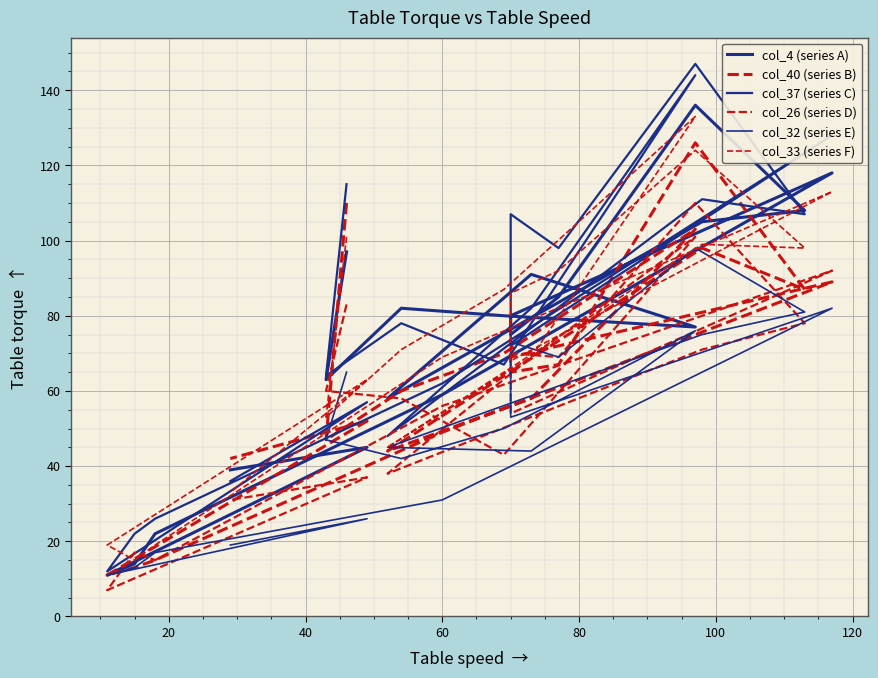

What is the difference between the second highest and second lowest values in the col_4 (series A) series?

104